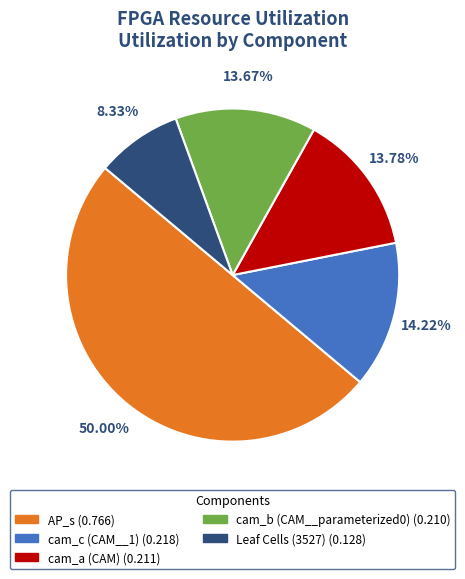

Which category has the smallest portion of the pie?

Leaf Cells (3527)